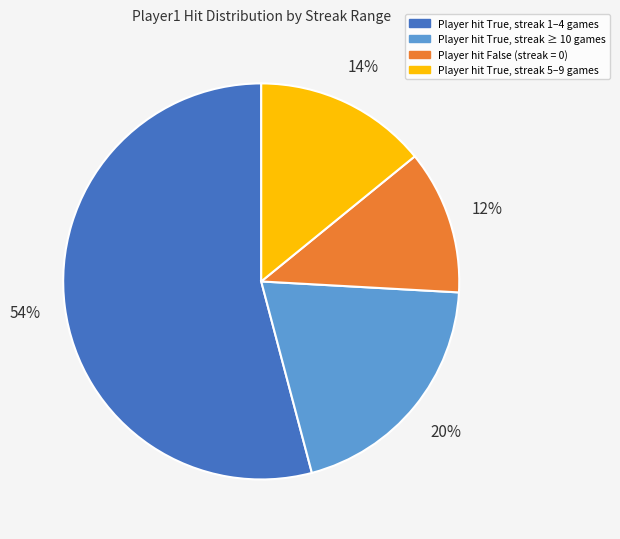

To the nearest percent, what is the average slice percentage?

25%